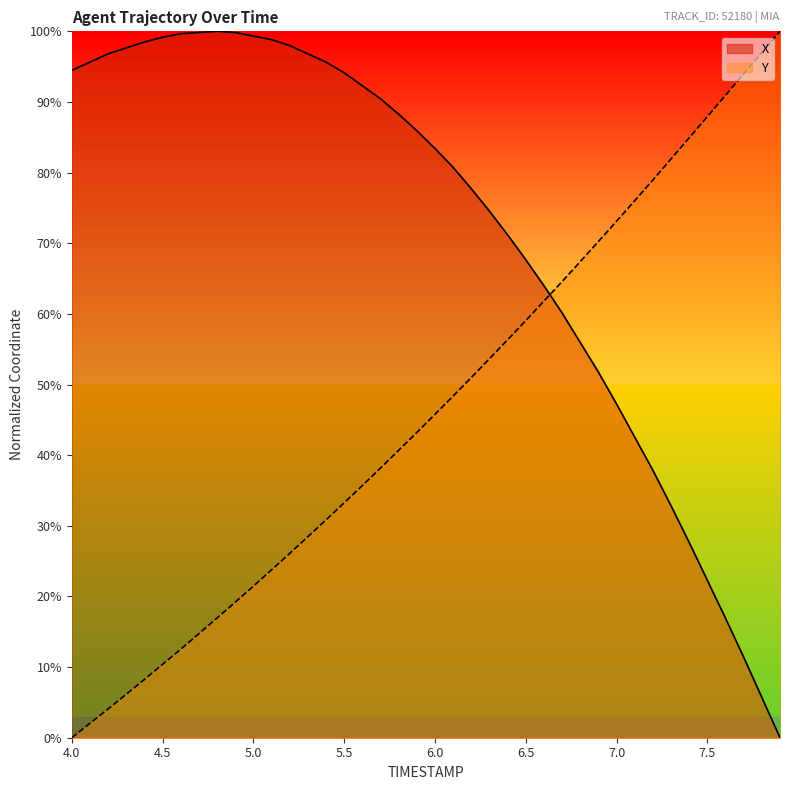

List the series in order of their overall mean, lowest first.

Y, X